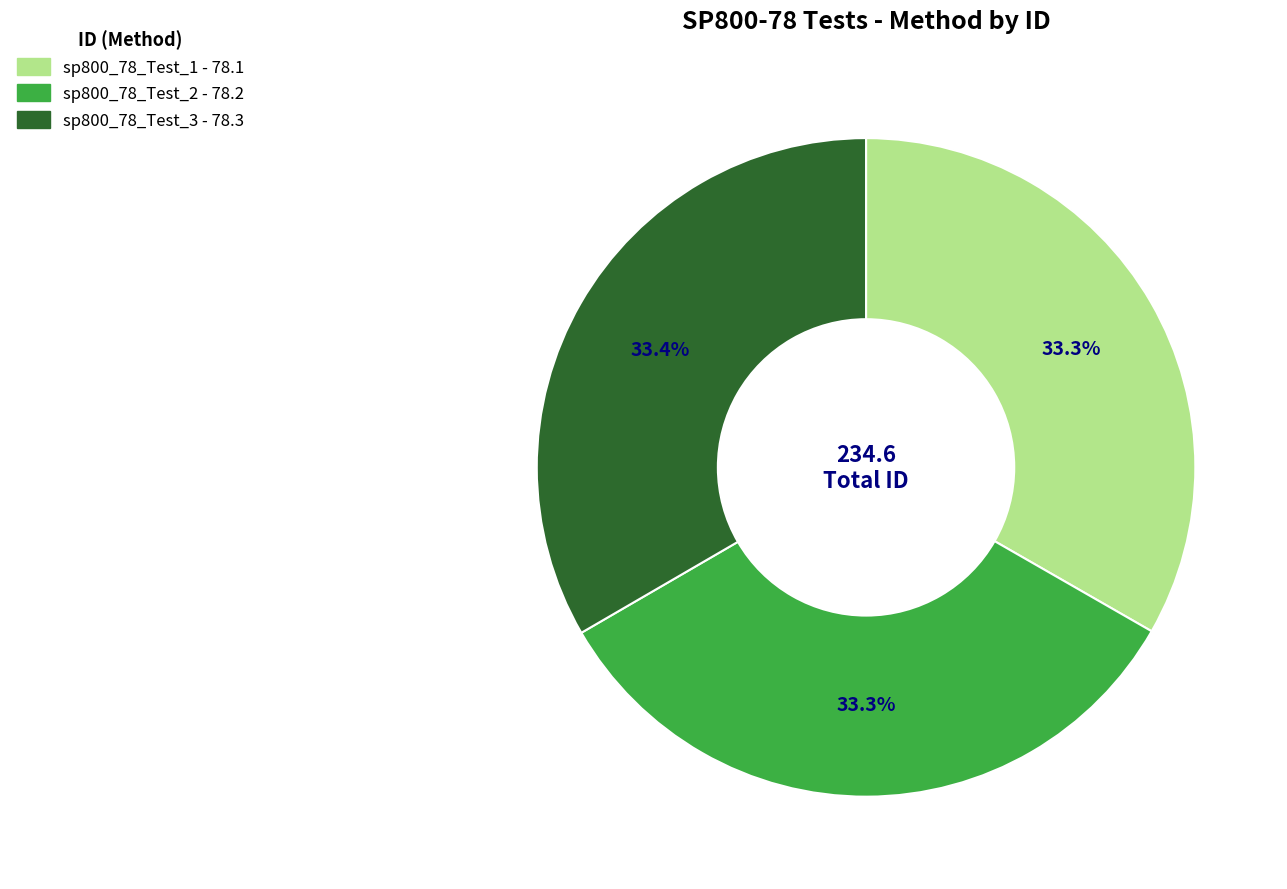

Approximately how many times larger is the value at sp800_78_Test_1 compared to sp800_78_Test_3?

1.0